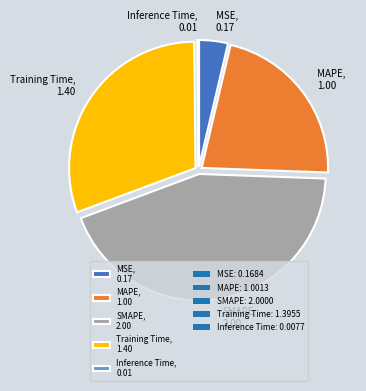

Do Training Time, 1.40 and MAPE, 1.00 together represent more than half of the pie?

Yes